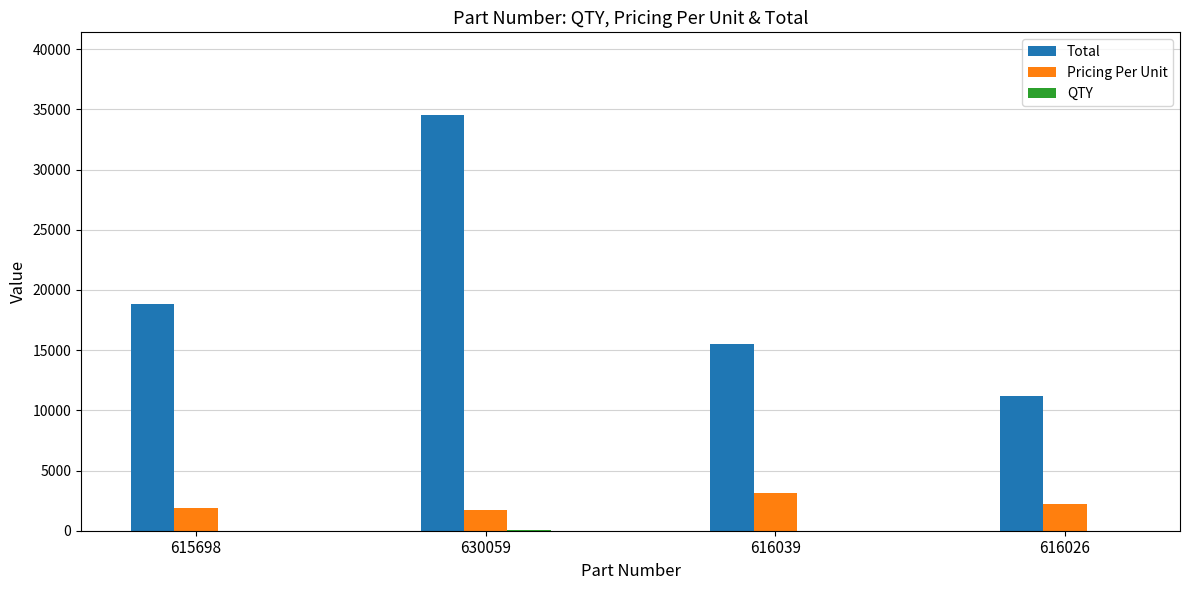

How many data points does each series have?

4